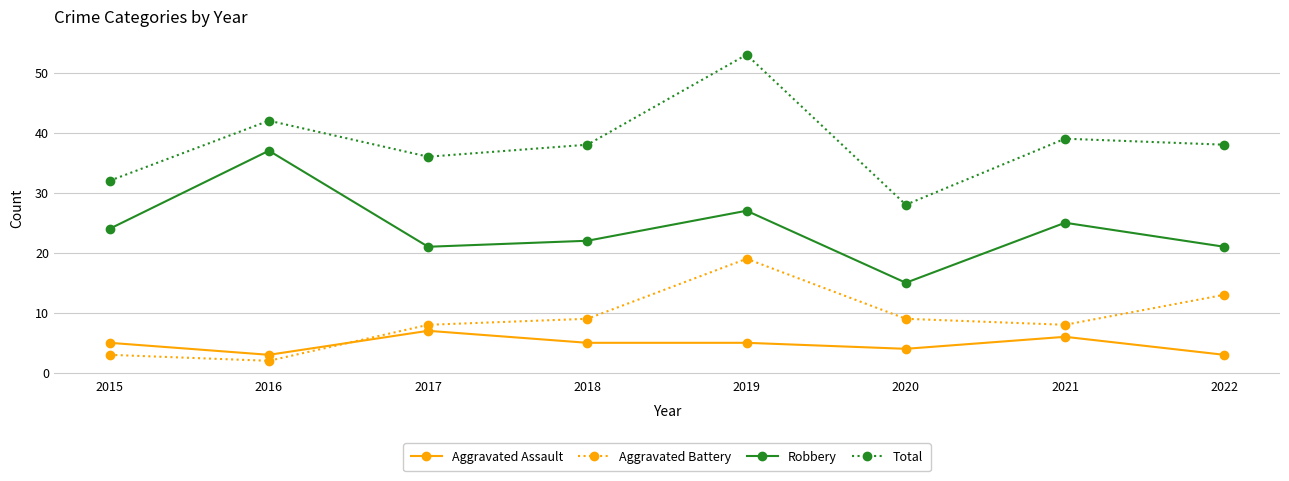

What is the value of the Total point at the 8th from the left?

38